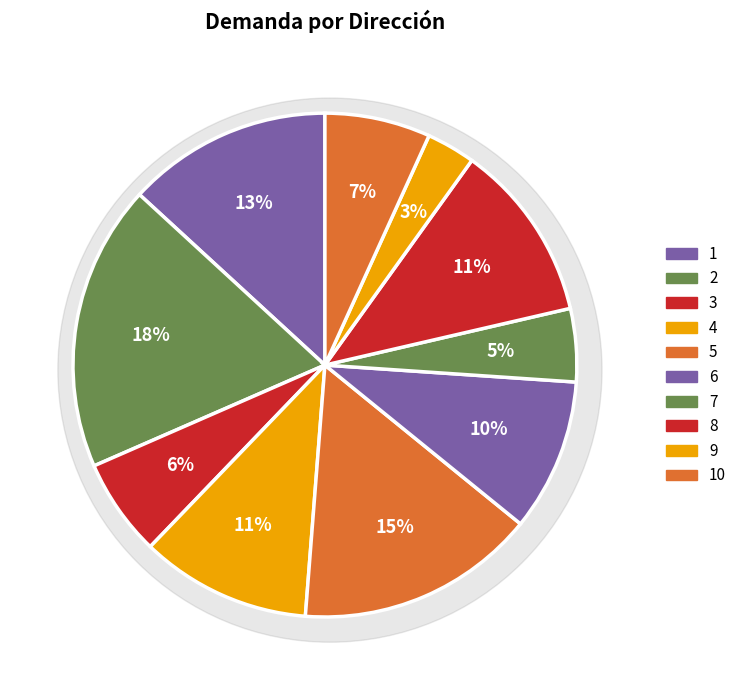

To the nearest percent, what is the difference between the 9 and 3 slice percentages?

3%